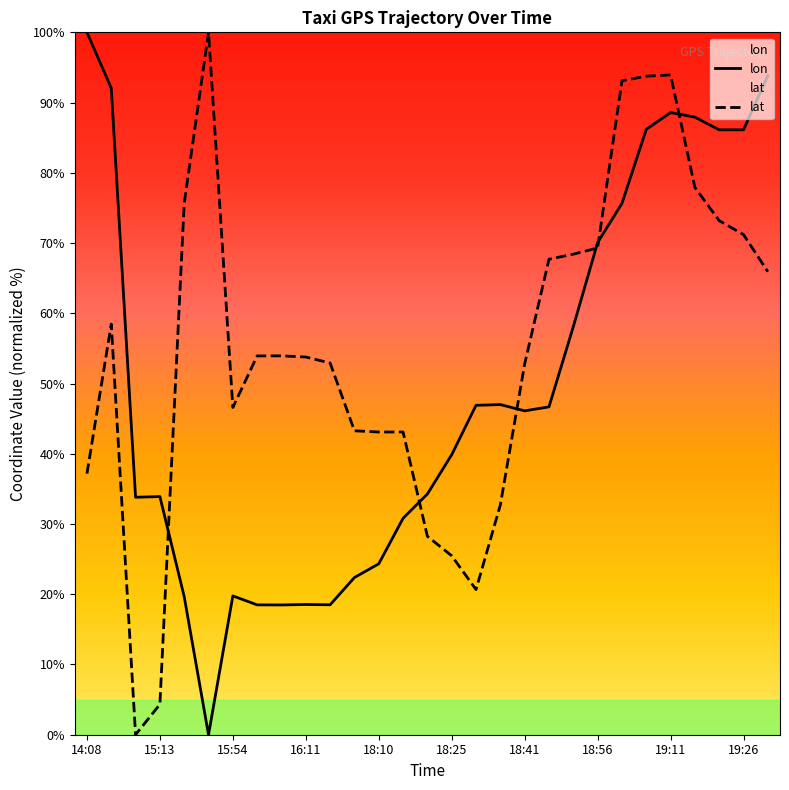

The lon series shows 33.9 at 15:13. True or false?

True